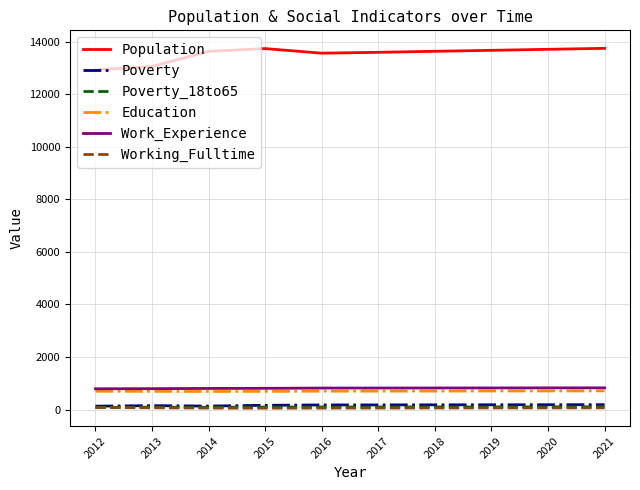

True or false: Poverty_18to65 and Work_Experience intersect in this chart.

False